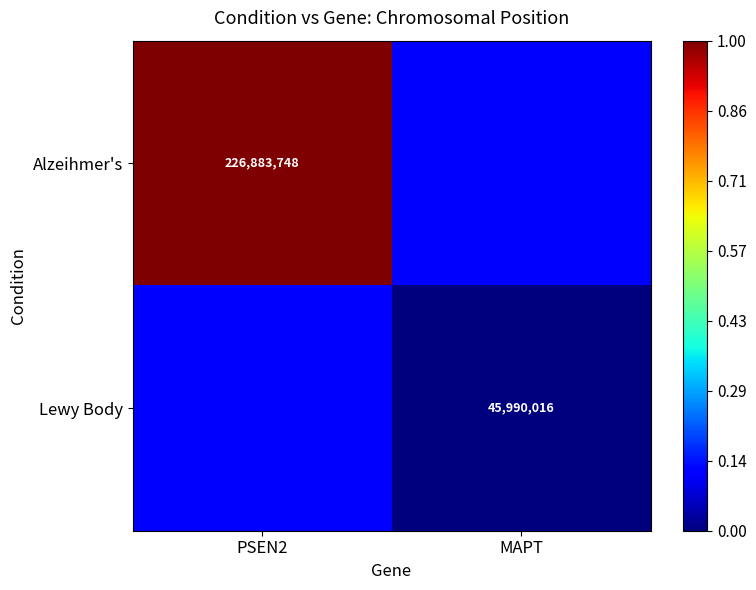

Is it true that Alzeihmer's equals 73520875.4 at PSEN2?

False